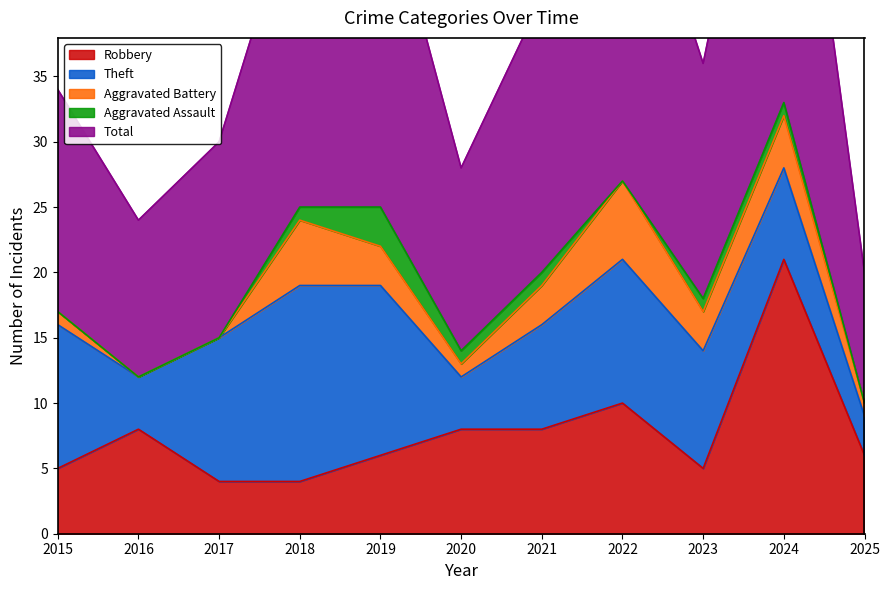

At which category does Robbery reach its first local valley?

2023